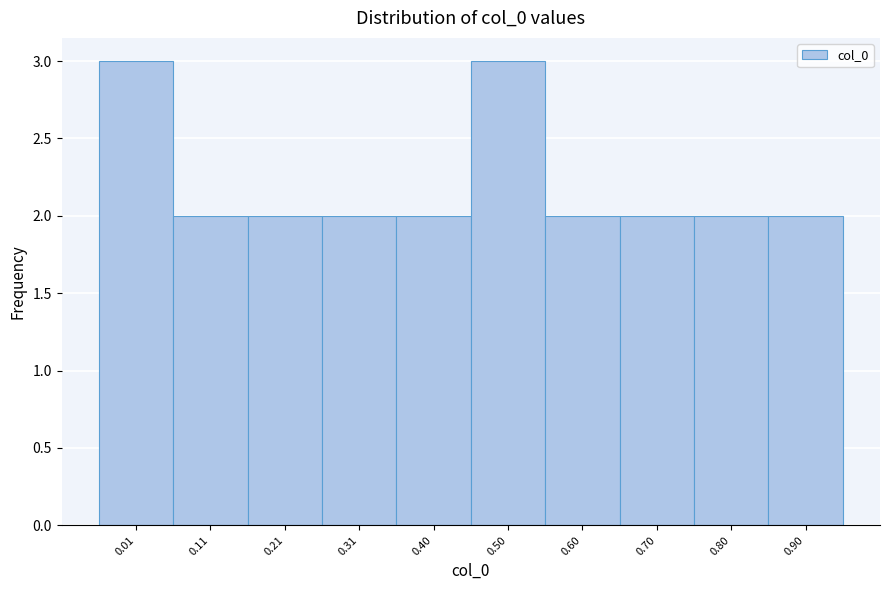

Reading right to left, what are all the values shown in this chart?

2	2	2	2	3	2	2	2	2	3